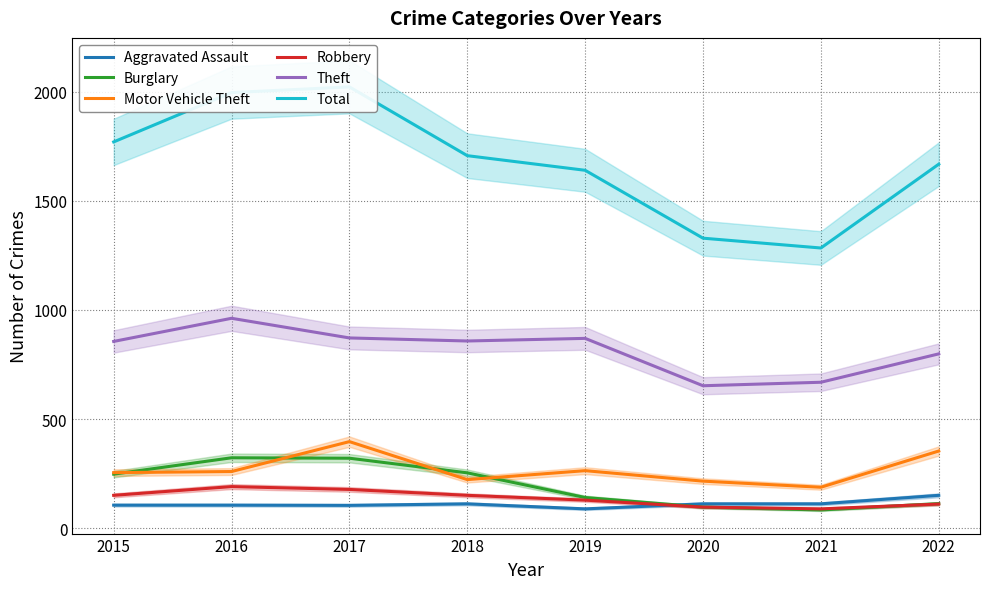

True or false: Motor Vehicle Theft and Robbery cross at least once.

False